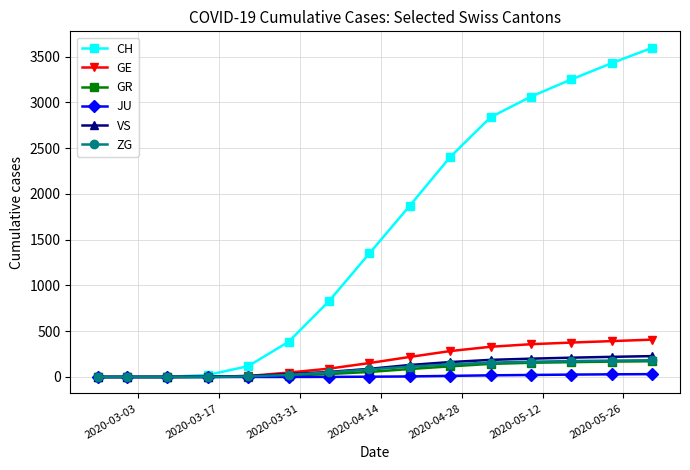

How many lines are shown in the chart?

6